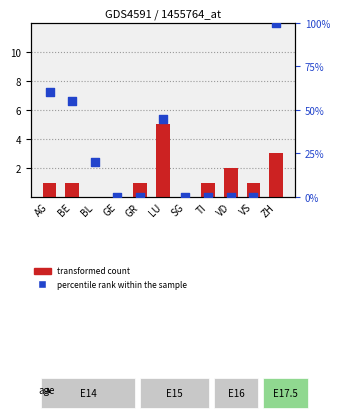

Which series has the largest total across all categories?

percentile rank within the sample